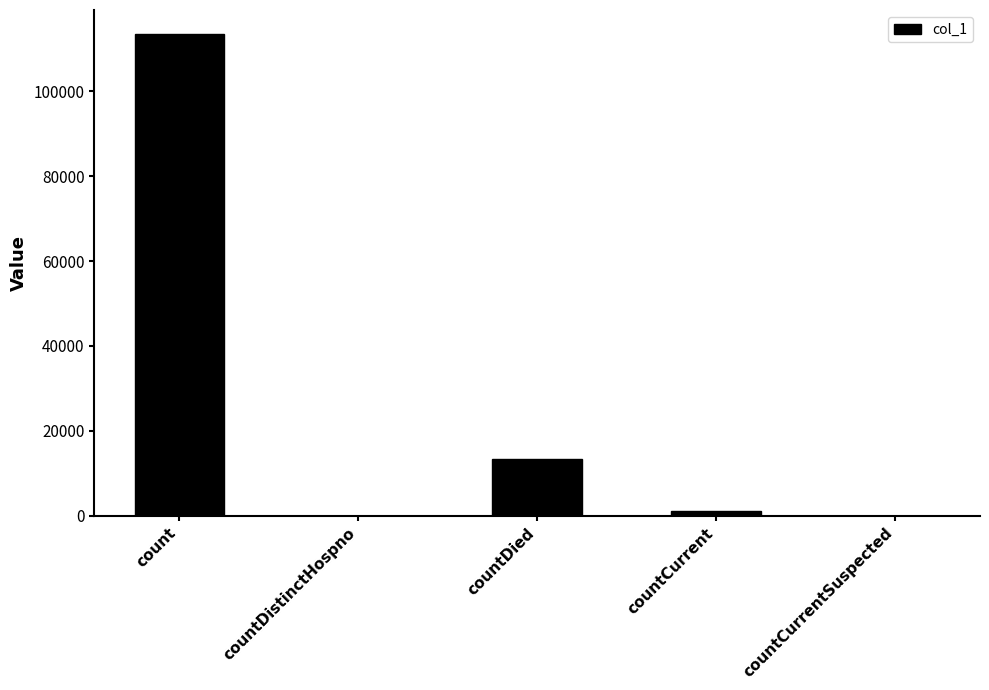

Which has a higher value, countCurrent or count?

count